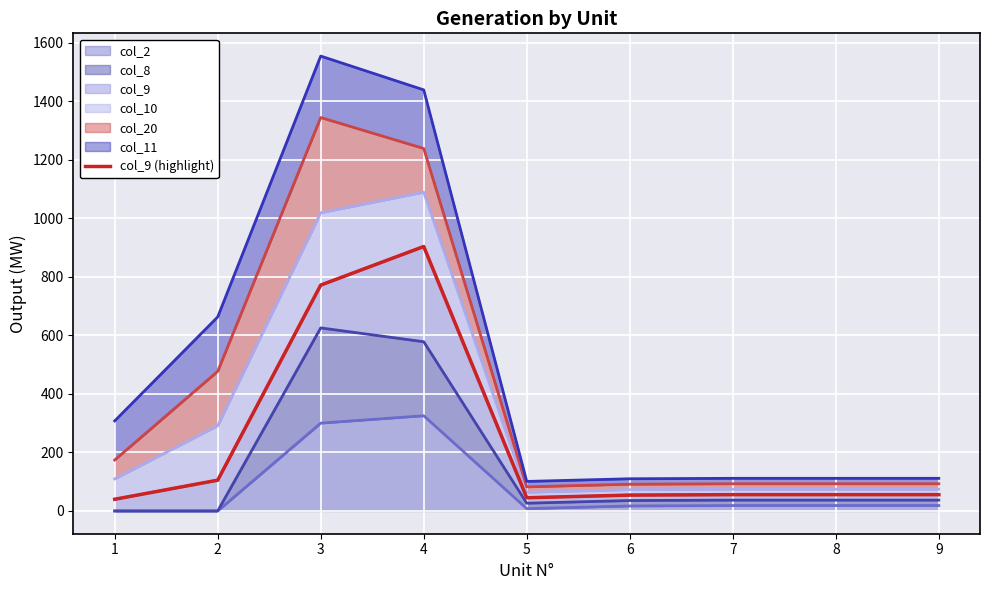

What is the sum of the values at 3 and 1?

812.1